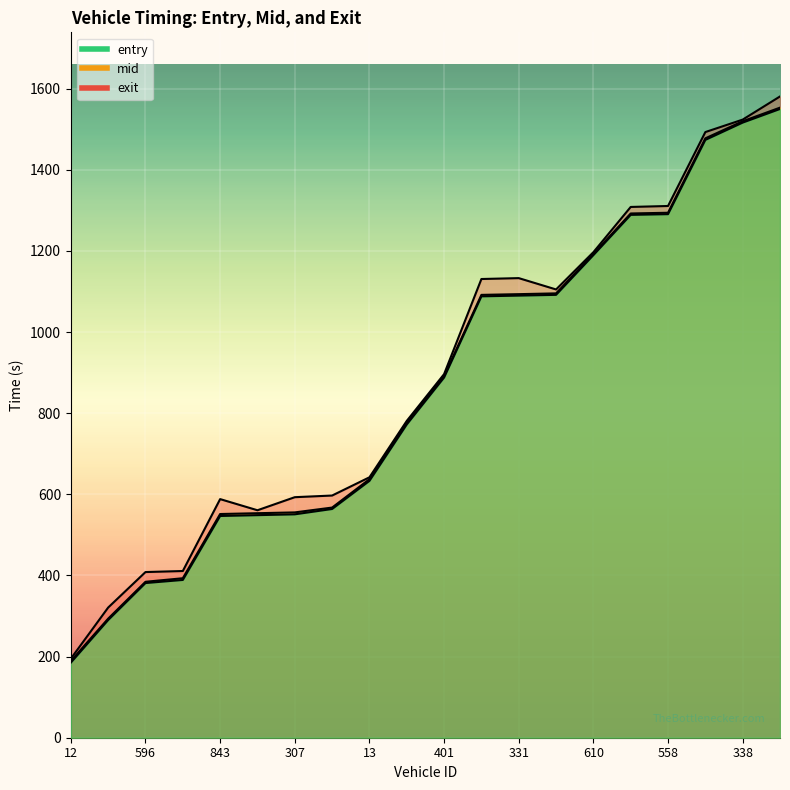

Which has a higher value, 596 or 575?

575